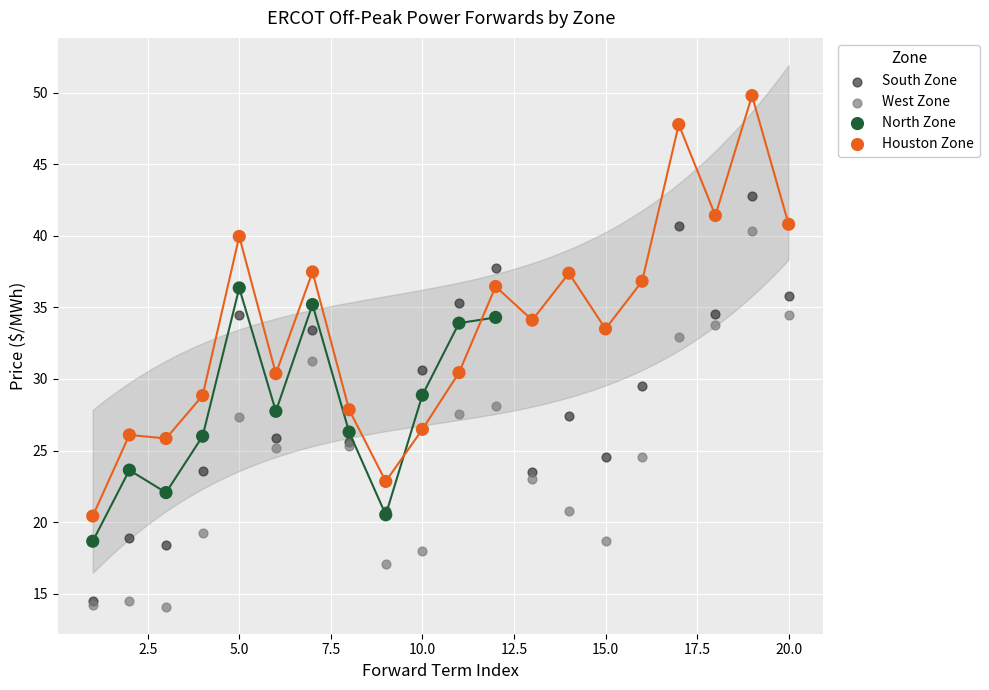

Which series contains the highest Y value?

Houston Zone